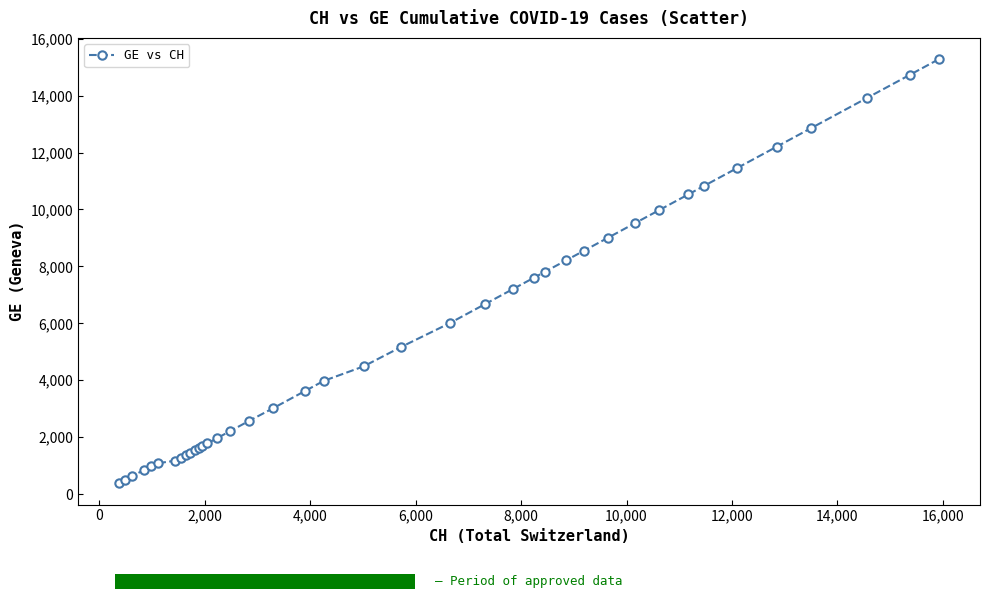

What is the difference between the second highest and second lowest values?

14254